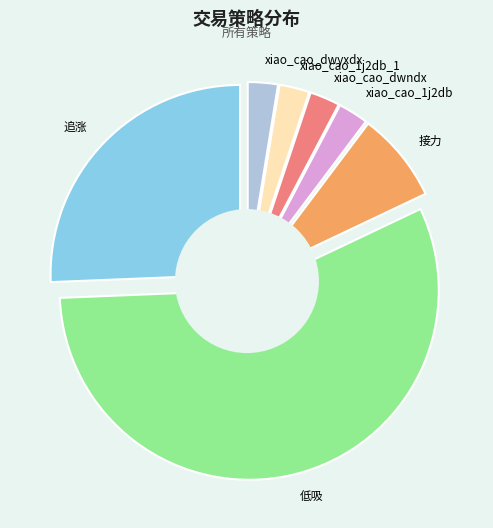

The xiao_cao_dwndx slice represents 1% of the pie. True or false?

False